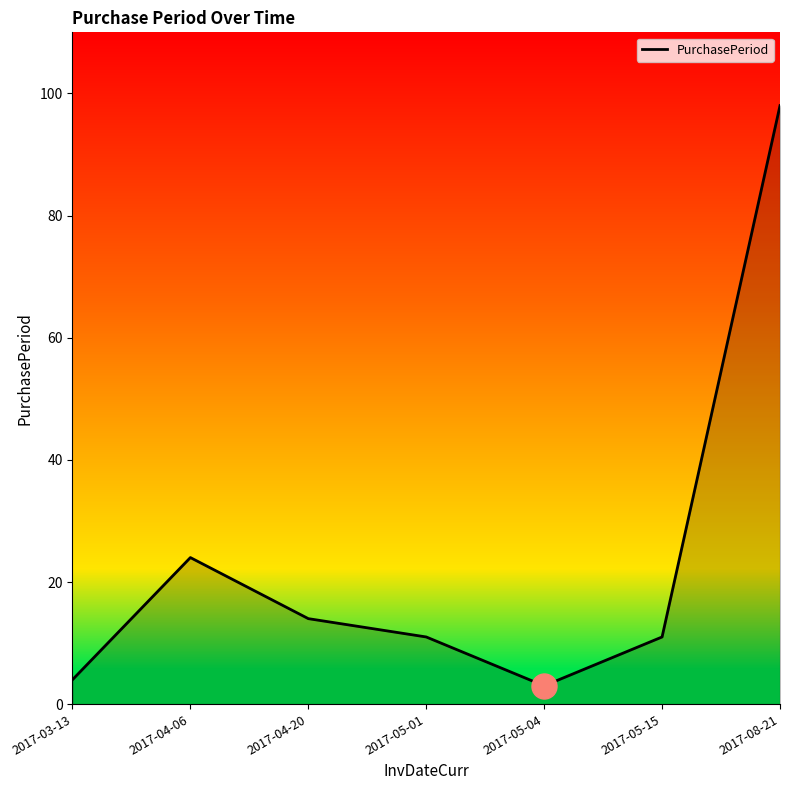

Count the number of categories in the chart.

7